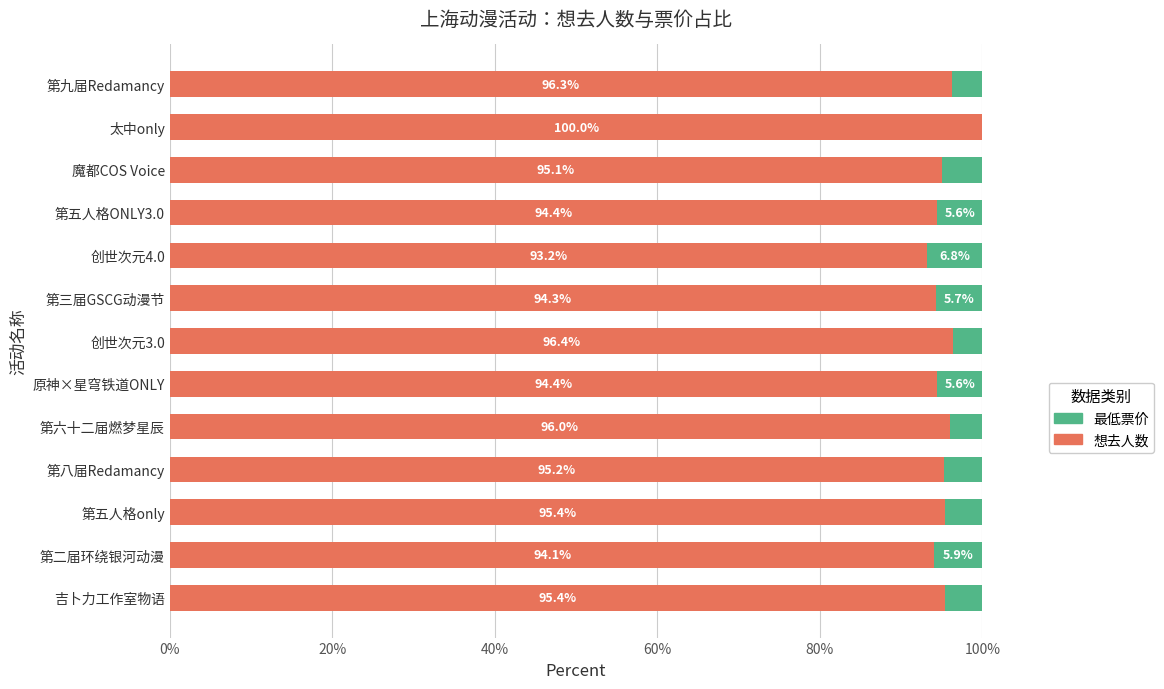

Is it true that 想去人数 equals 93.2 at 创世次元4.0?

True